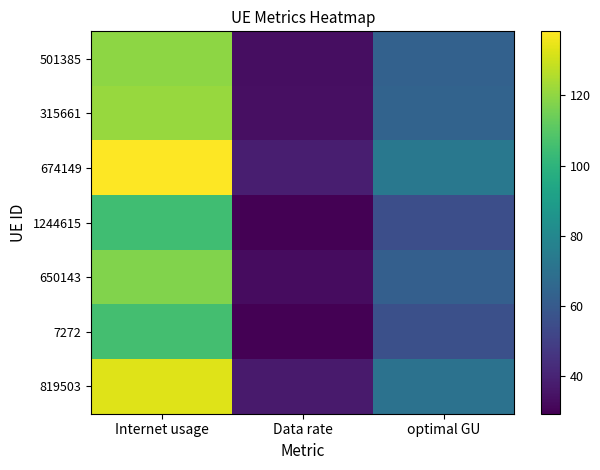

At how many categories does at least one series exceed 39?

2